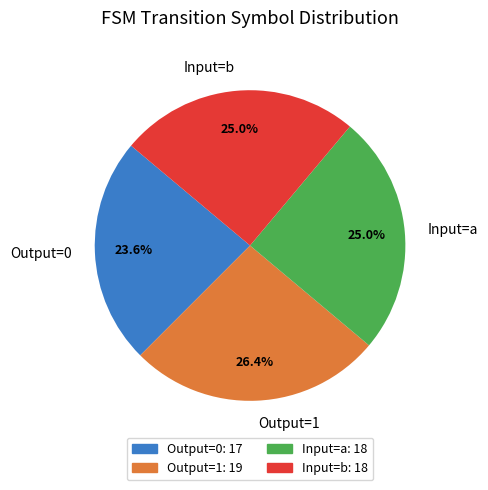

Count the number of slices in the pie.

4